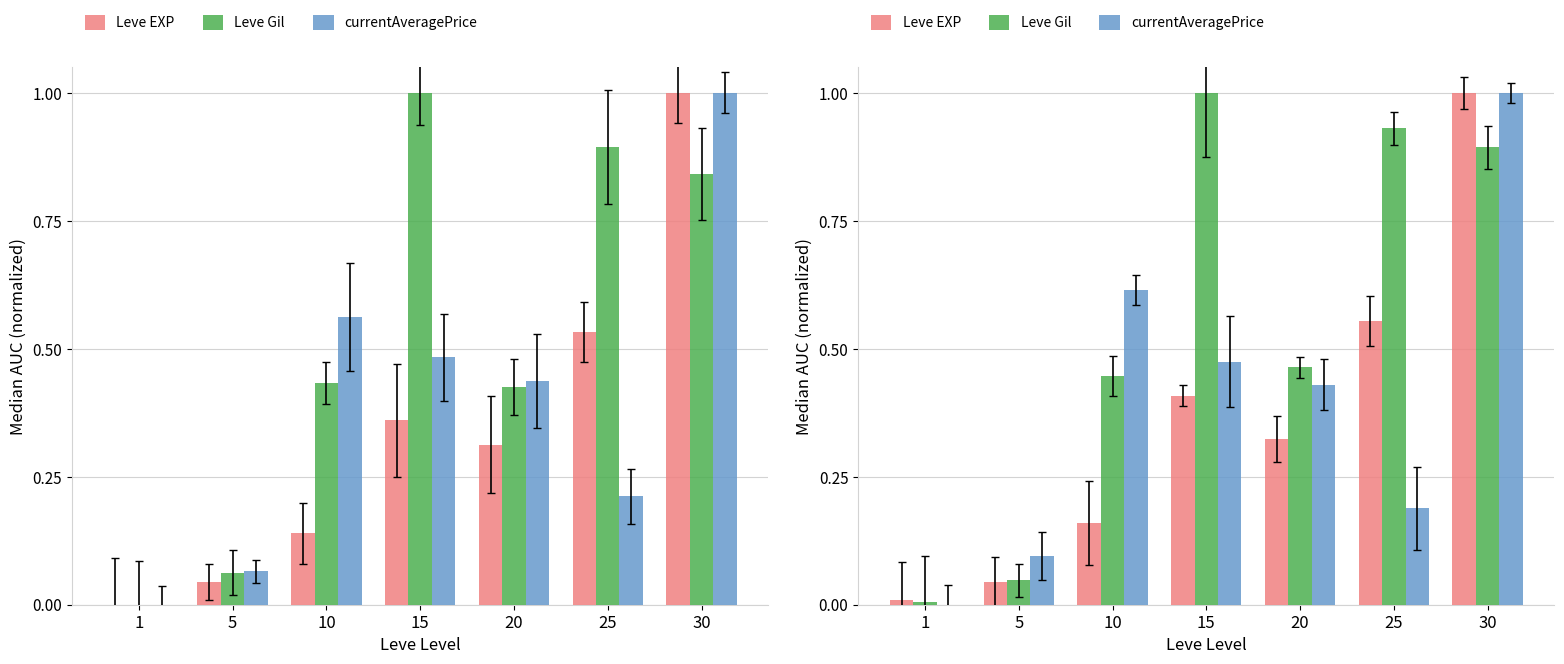

What is the value of the Leve Gil bar at the 5th from the left?

0.5